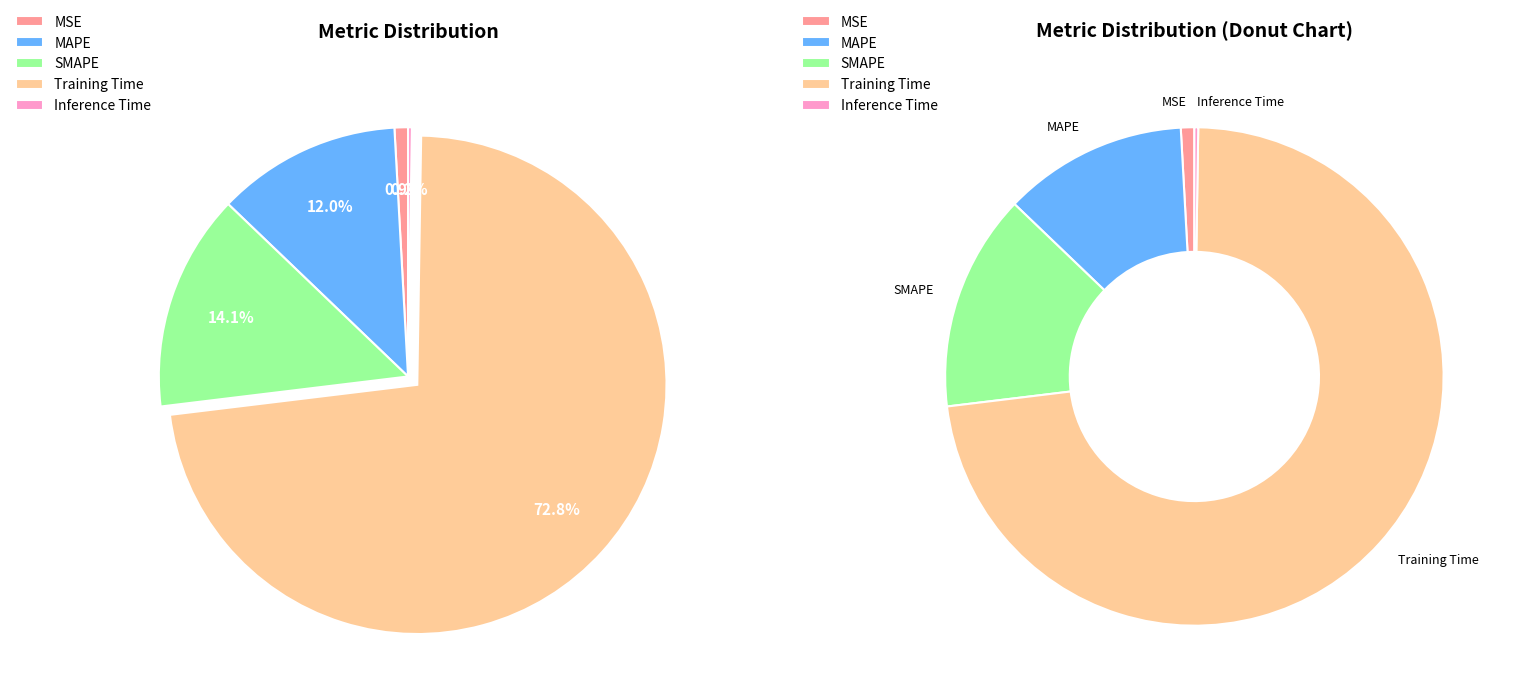

How much of the chart is everything except MSE?

99.1%